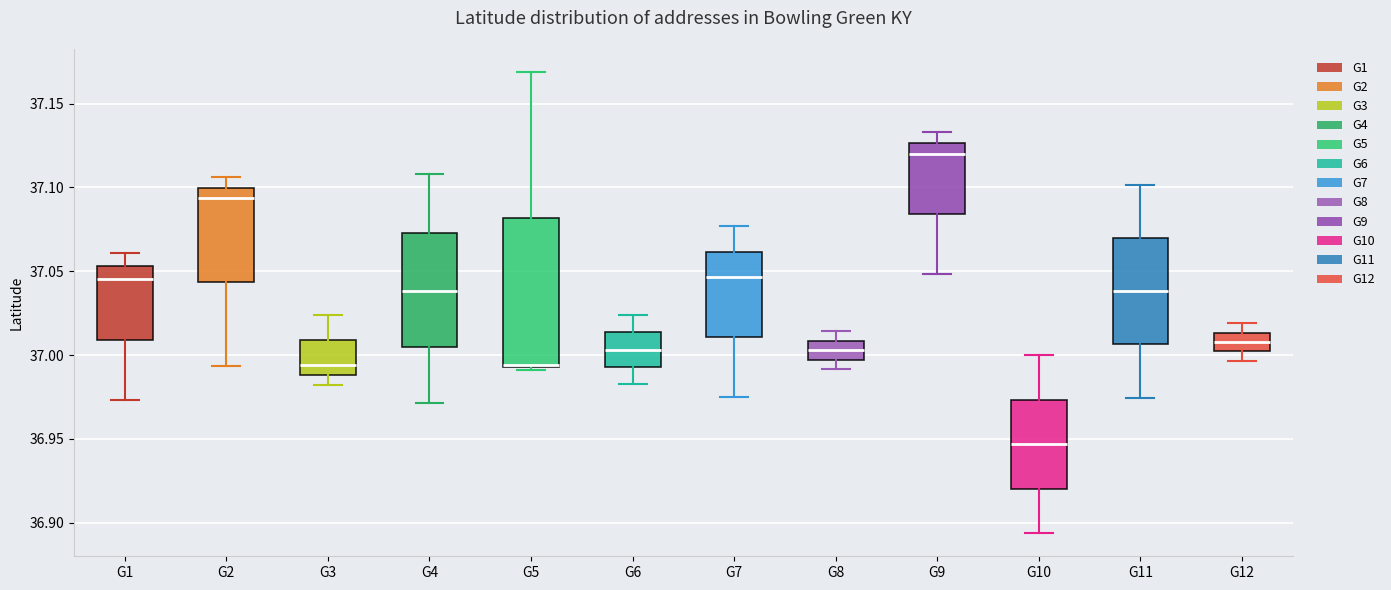

Where is the upper edge of the box for G11 on the y-axis? The values are not printed on the chart, so give them approximately, as read against the axis.

37.070